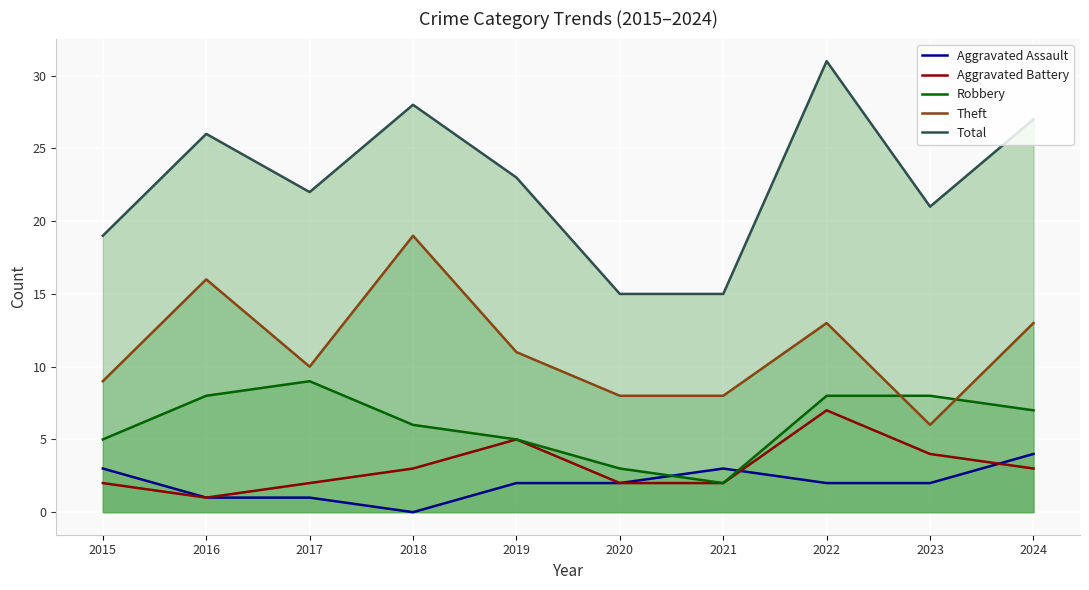

True or false: Aggravated Assault and Total intersect in this chart.

False